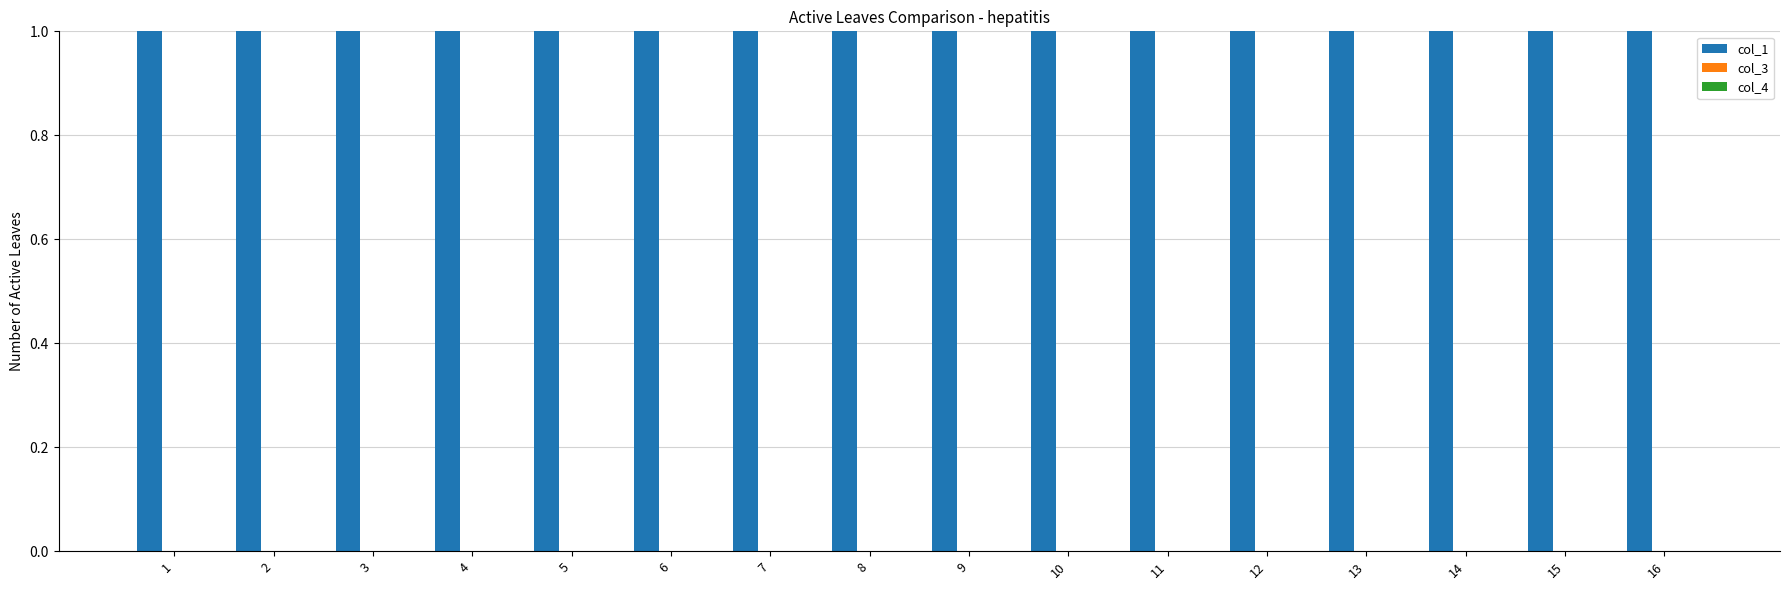

How many bars are there in each group?

3